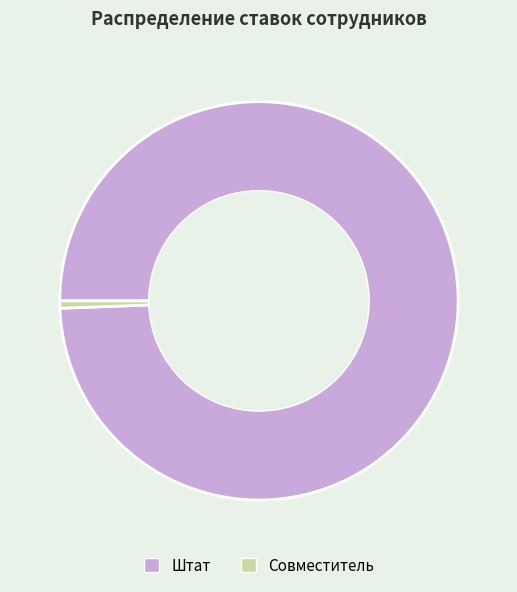

Do Штат and Совместитель together represent more than half of the pie?

Yes